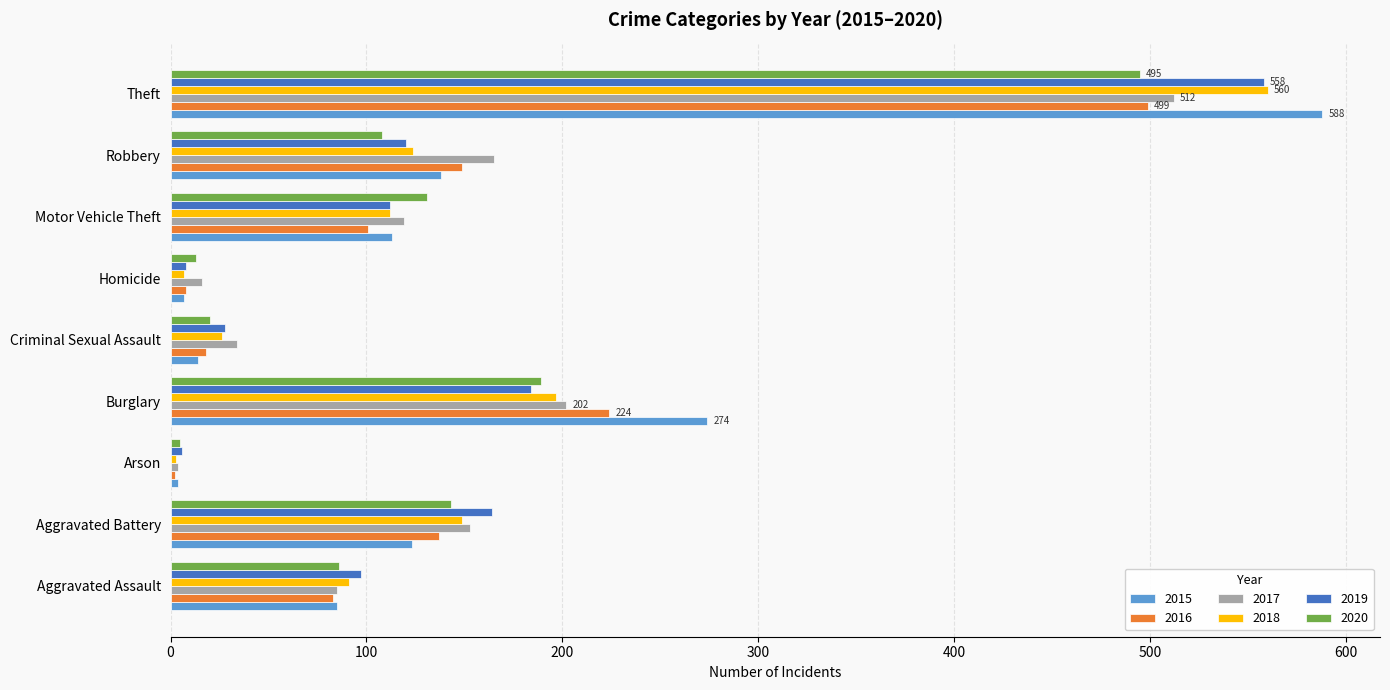

How many values in the 2016 series are below 101?

4